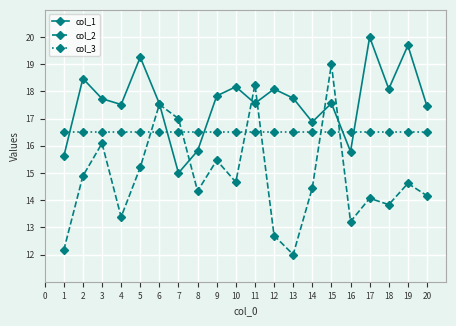

Which category has the highest value in the col_1 series?

17